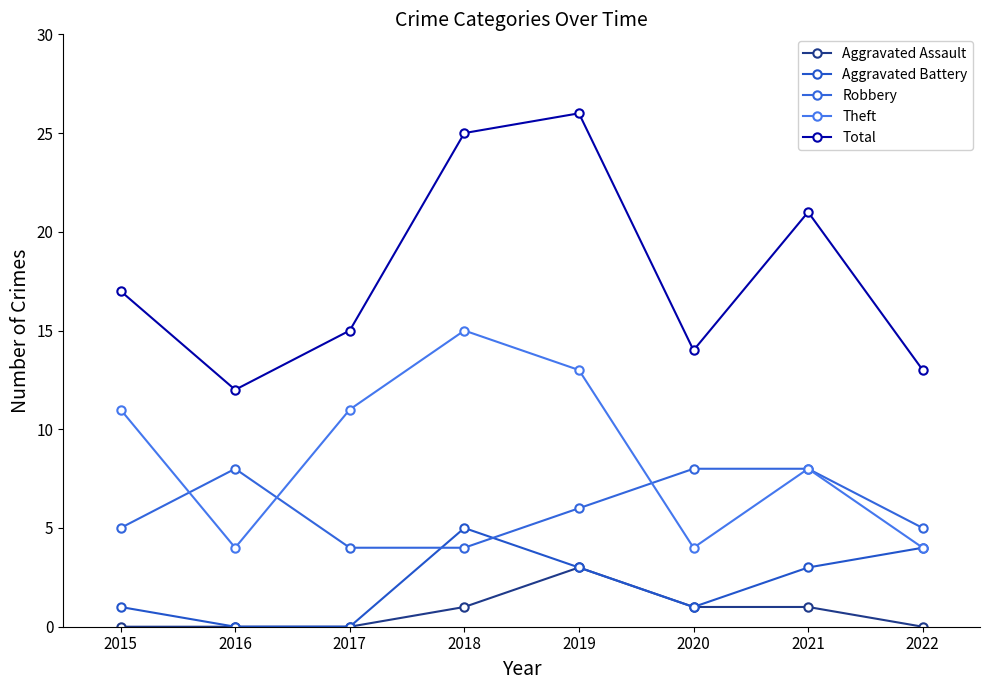

How many interior local peaks does the Aggravated Assault series have?

1